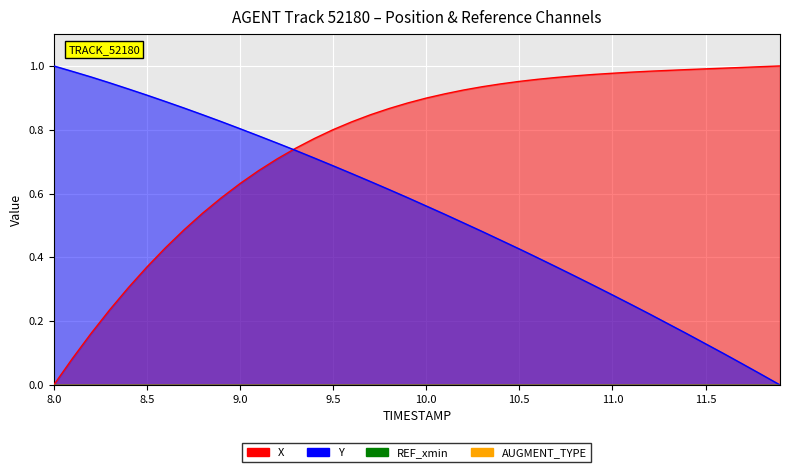

Which category has the highest value in the X series?

11.9